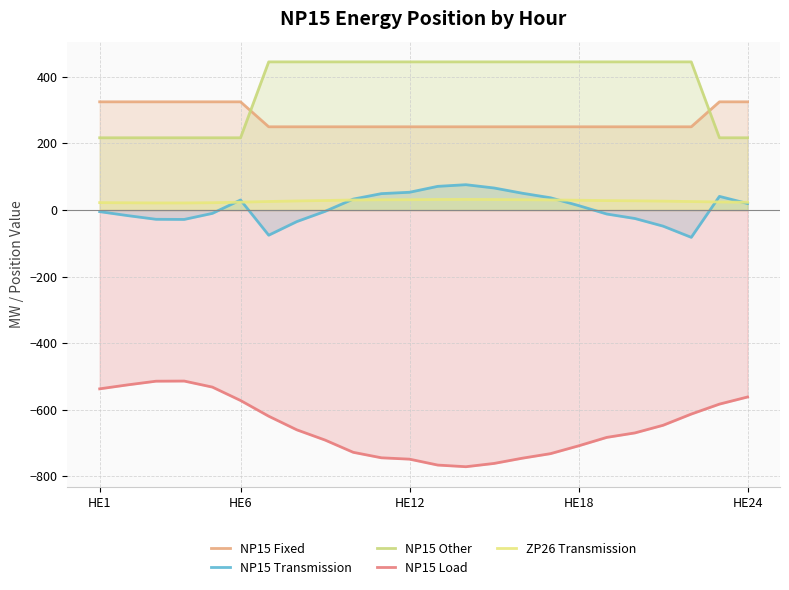

What is the approximate value of NP15 Transmission at HE24?

19.6